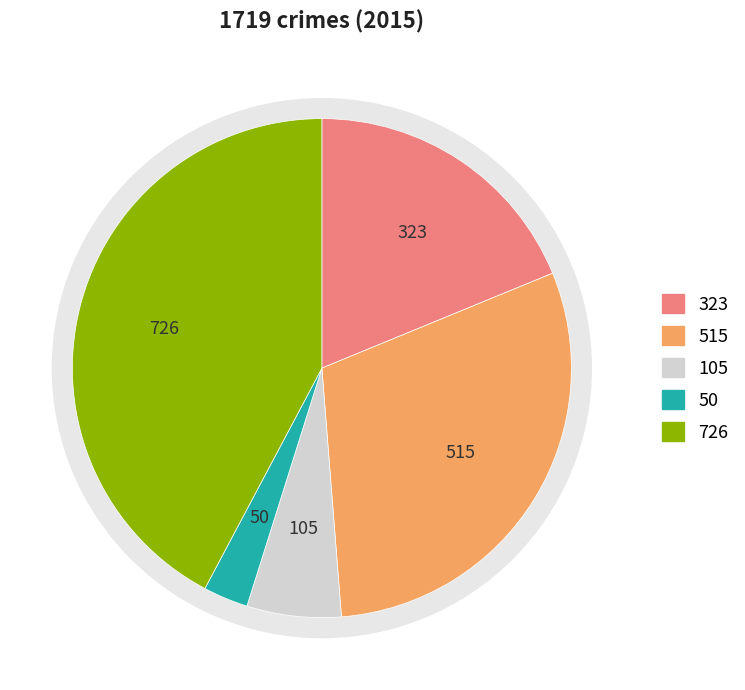

Count the number of slices in the pie.

5